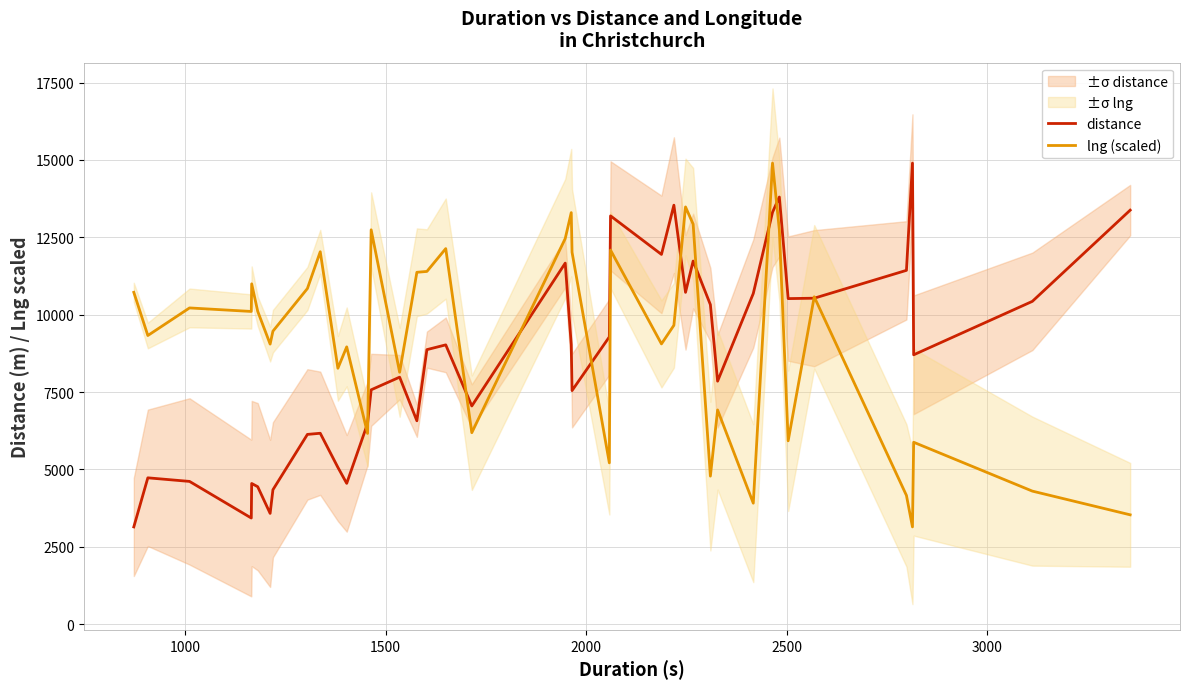

What is the maximum value for distance?

14898.0